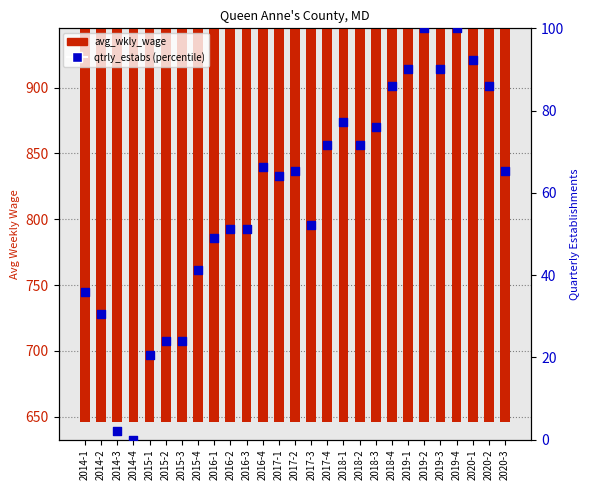

What are all the series names shown in the legend?

avg_wkly_wage, qtrly_estabs (percentile)